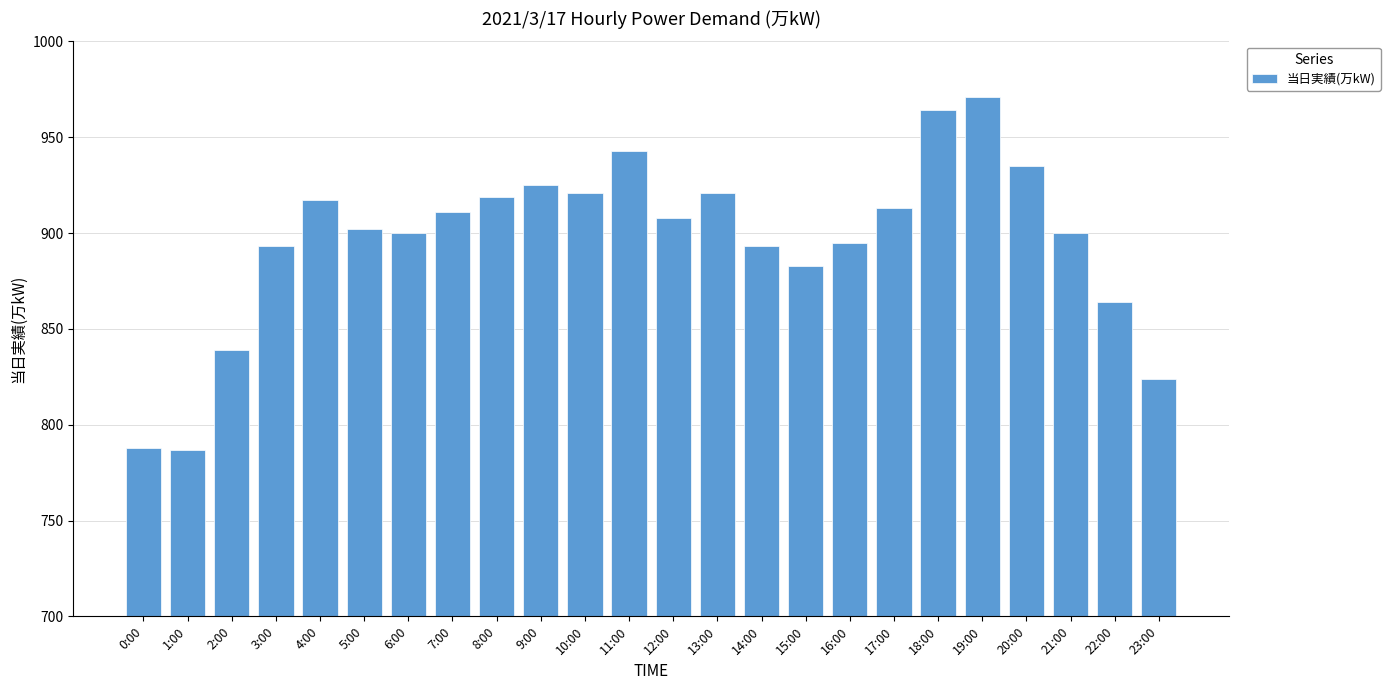

How many bars are there in total?

24